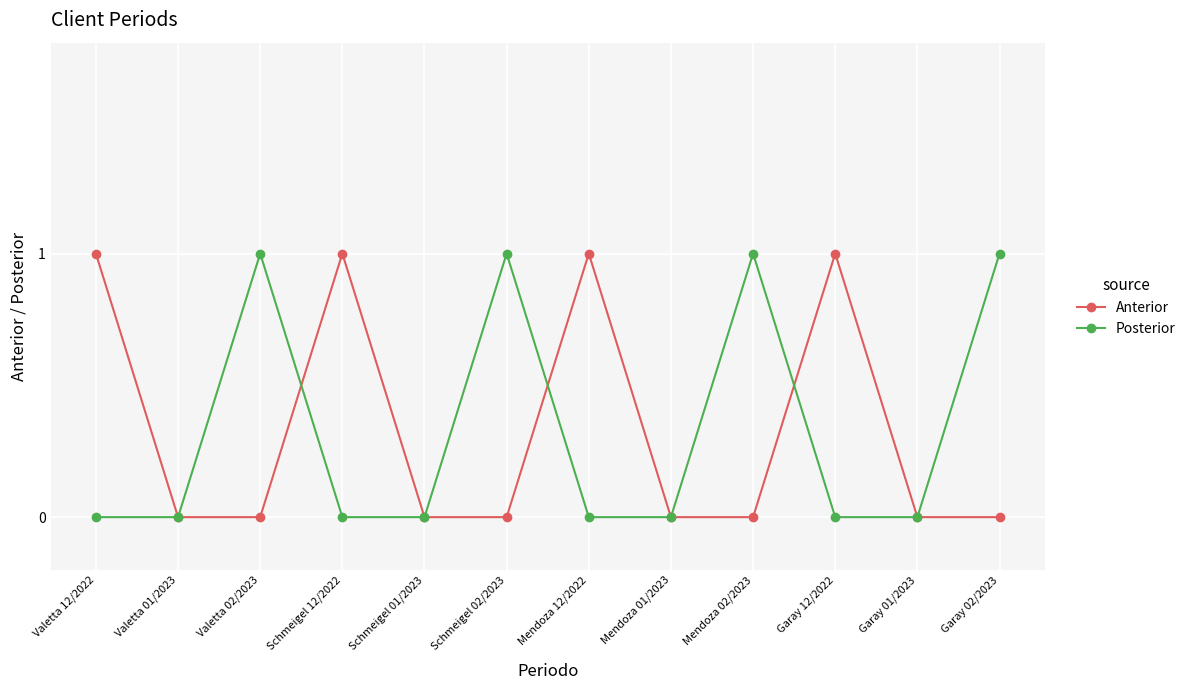

Is the value of Anterior at Mendoza 12/2022 greater than the value of Posterior at Garay 12/2022?

Yes